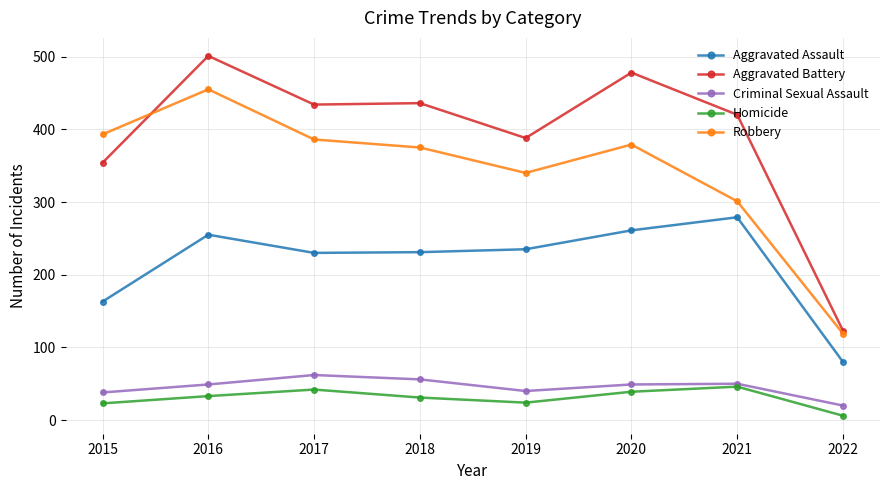

Count the number of data series in this chart.

5